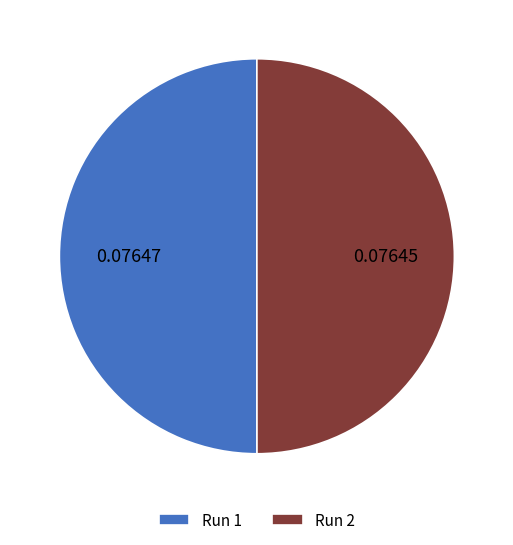

Is the sum of Run 1 and Run 2 greater than half?

Yes